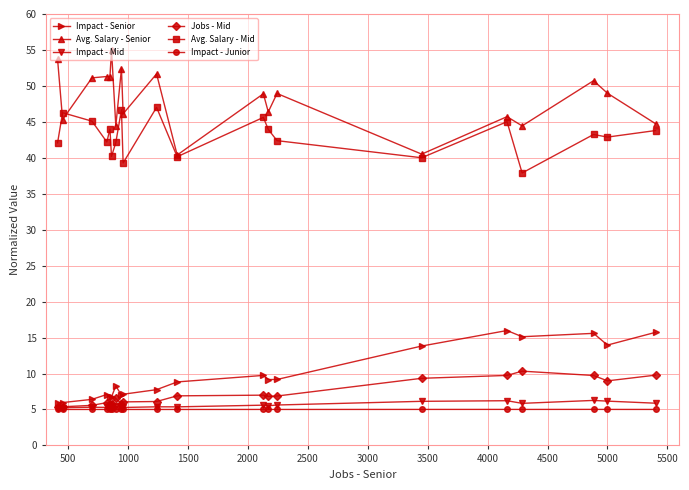

True or false: Impact - Junior and Avg. Salary - Senior intersect in this chart.

False